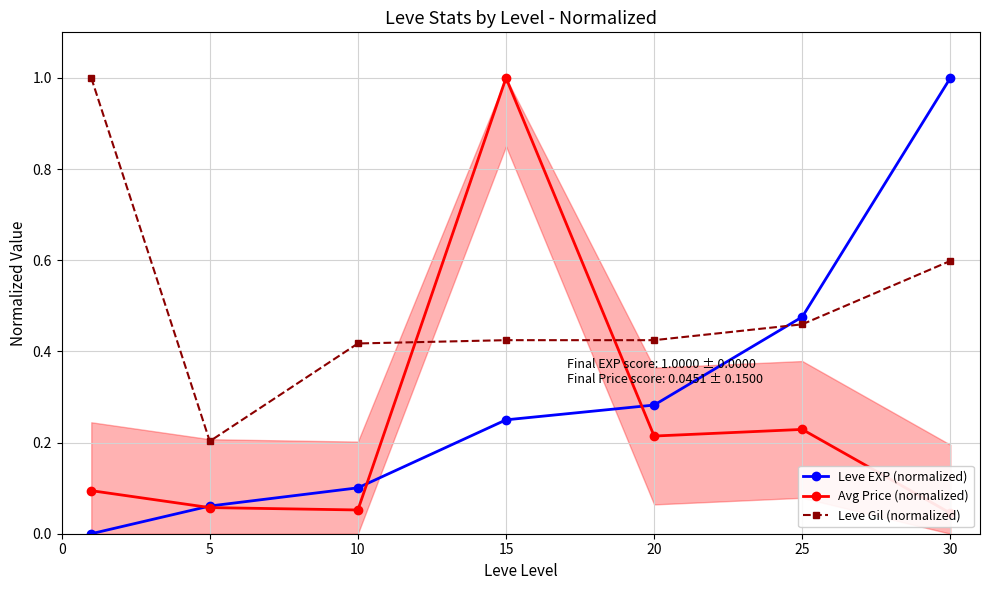

What are all the series names shown in the legend?

Leve EXP (normalized), Avg Price (normalized), Leve Gil (normalized)